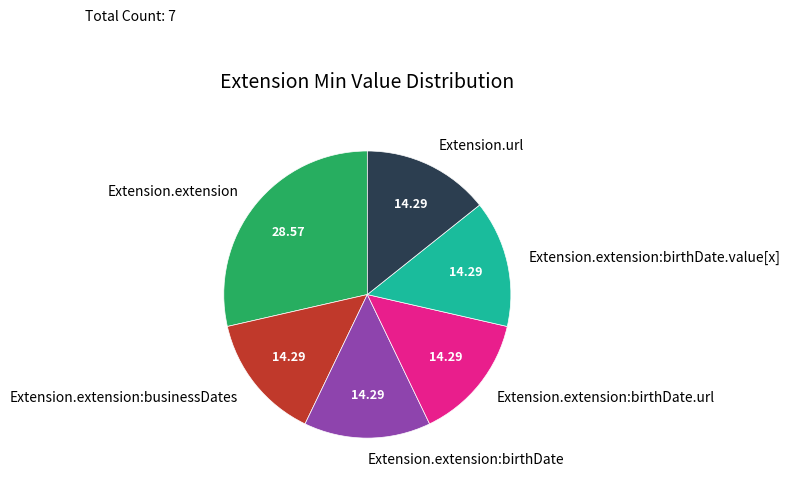

How many slices are in this pie chart?

6